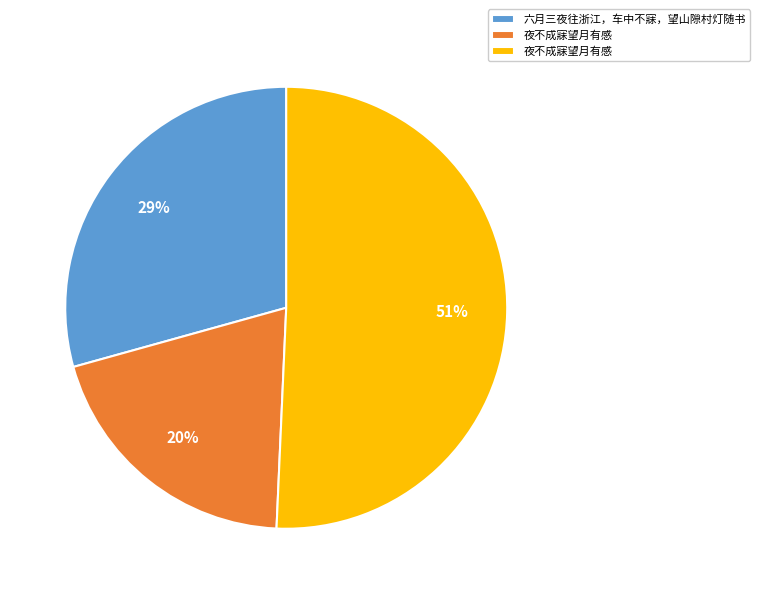

Is there any slice that represents more than half of the pie?

Yes